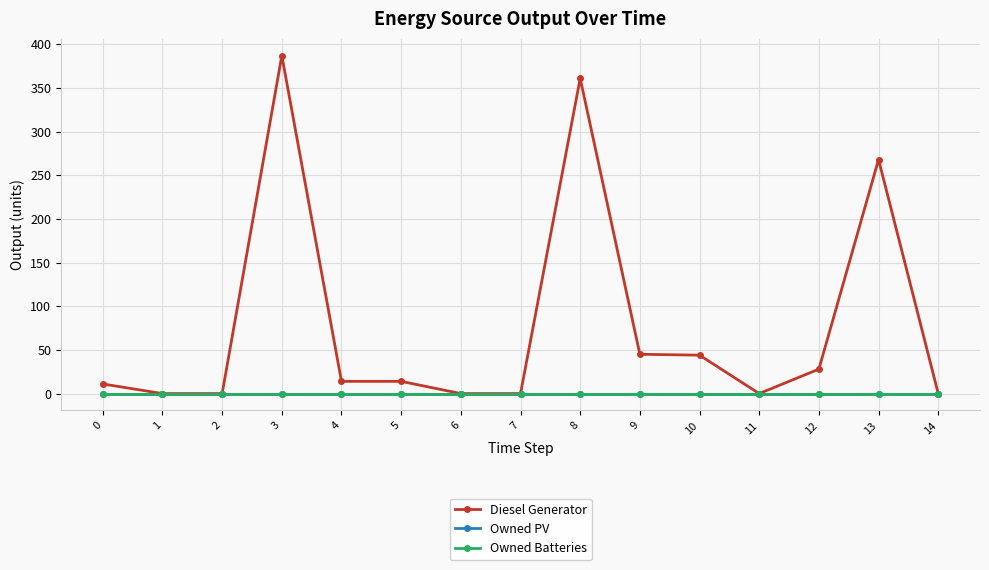

Does the chart have visible grid lines?

Yes